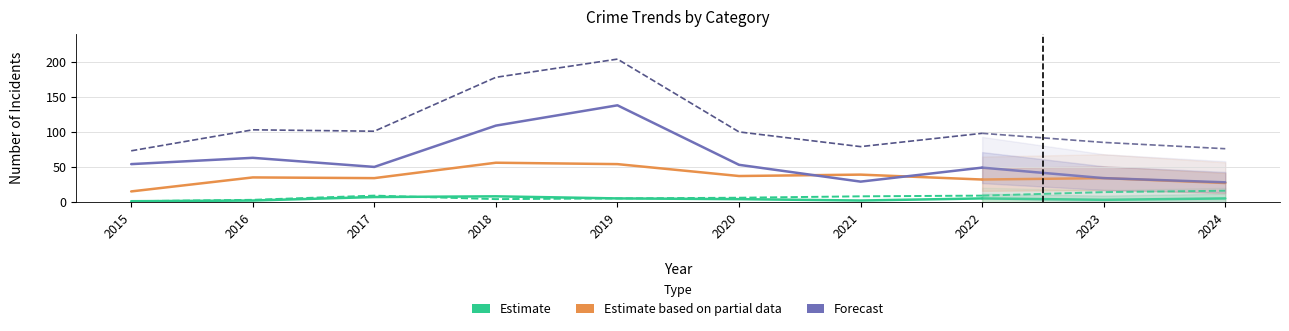

Reading left to right, list all the values displayed in this chart.

Aggravated Assault: 2015=1	2016=2	2017=7	2018=8	2019=5	2020=4	2021=2	2022=5
Aggravated Battery: 2015=1	2016=3	2017=9	2018=4	2019=5	2020=6	2021=8	2022=9
Robbery: 2015=15	2016=35	2017=34	2018=56	2019=54	2020=37	2021=39	2022=32
Theft: 2015=54	2016=63	2017=50	2018=109	2019=138	2020=53	2021=29	2022=49
Total: 2015=73	2016=103	2017=101	2018=178	2019=204	2020=100	2021=79	2022=98